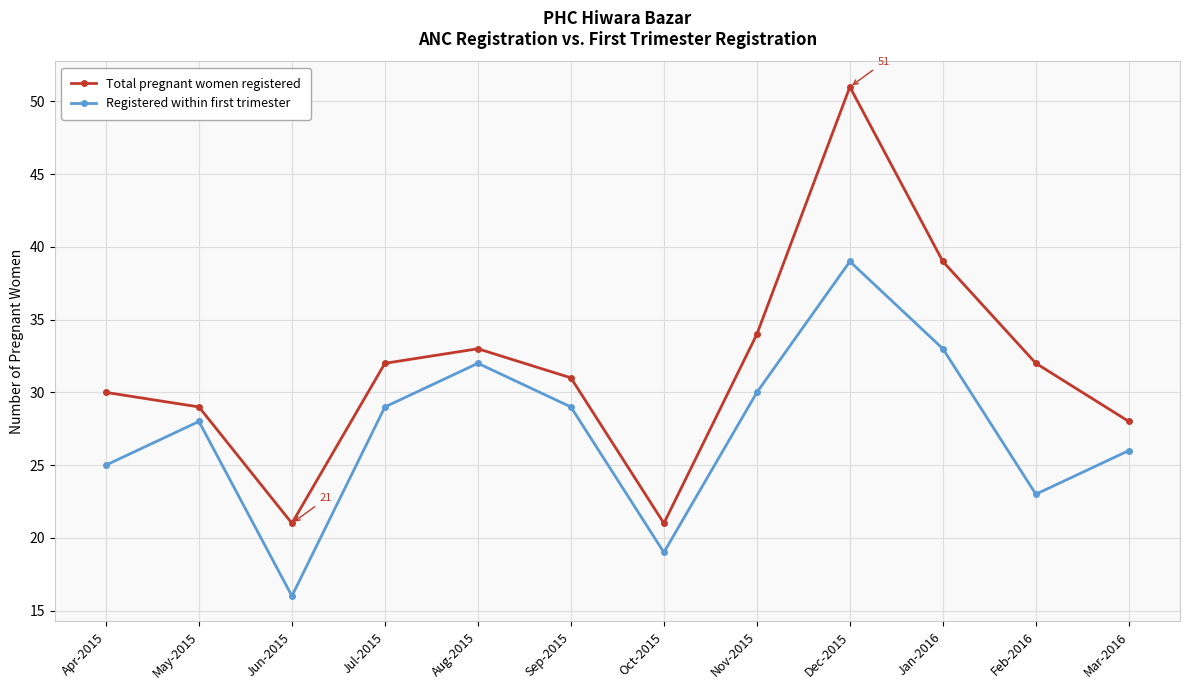

The value of Registered within first trimester at Jan-2016 is 33. True or false?

True